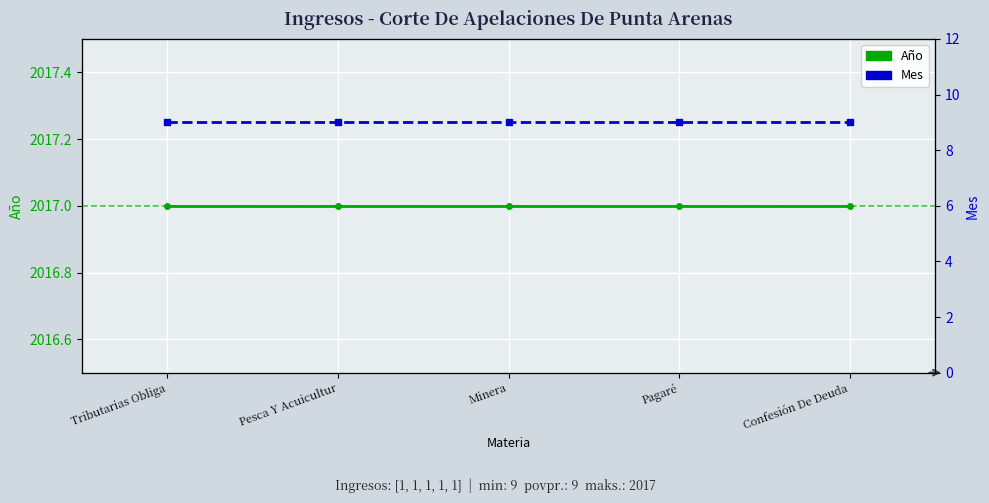

Which has a higher value, Pesca Y Acuicultur or Tributarias Obliga?

Pesca Y Acuicultur